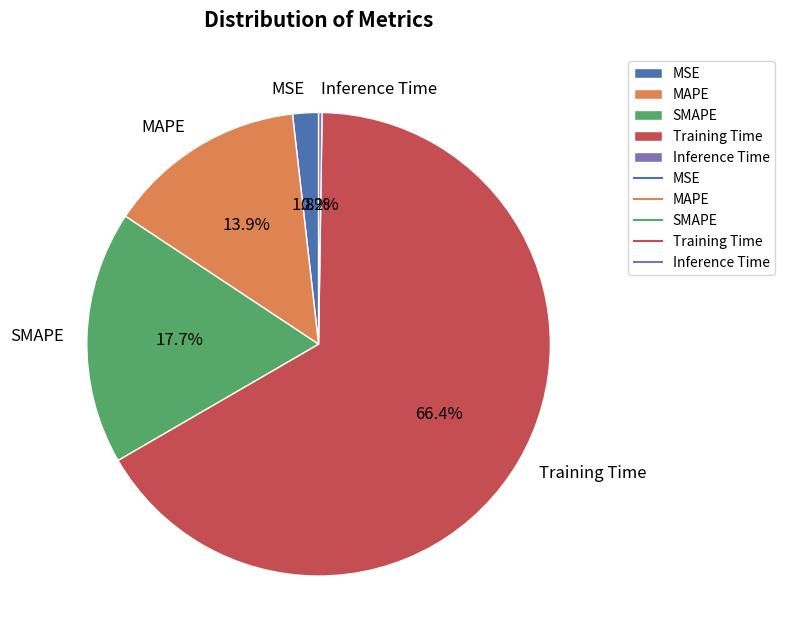

Which has a higher value, SMAPE or MAPE?

SMAPE